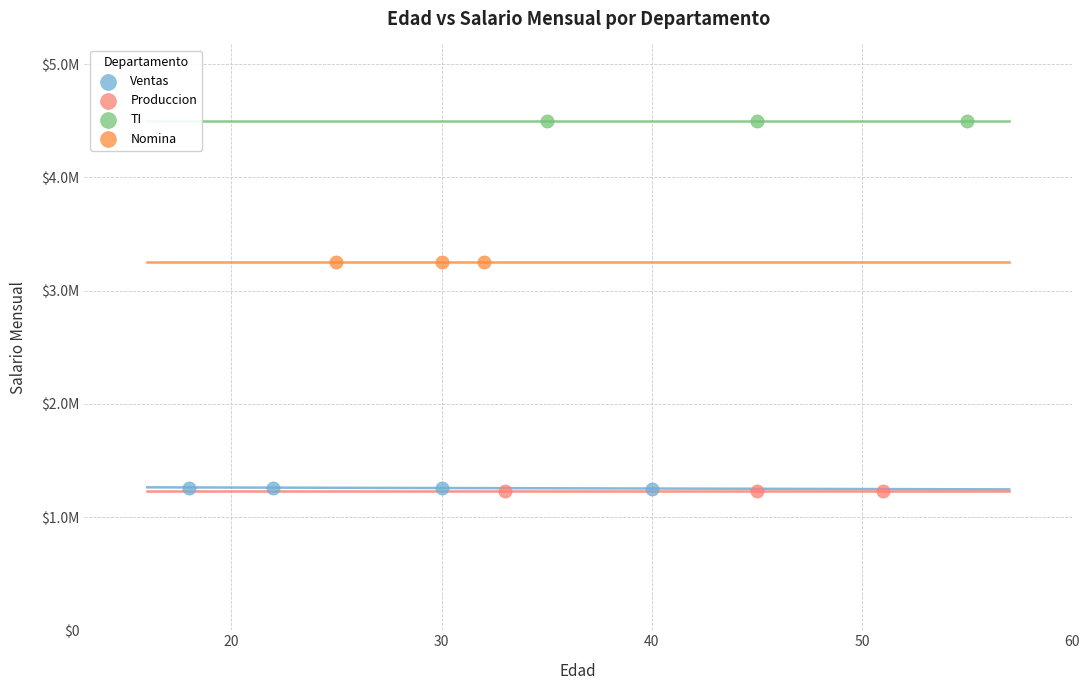

What are all the series names shown in the legend?

Ventas, Produccion, TI, Nomina